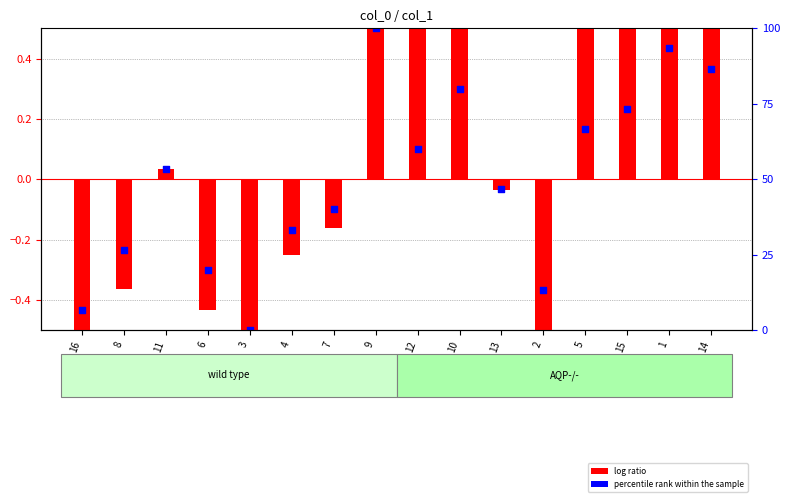

At how many categories does at least one series exceed 0?

8